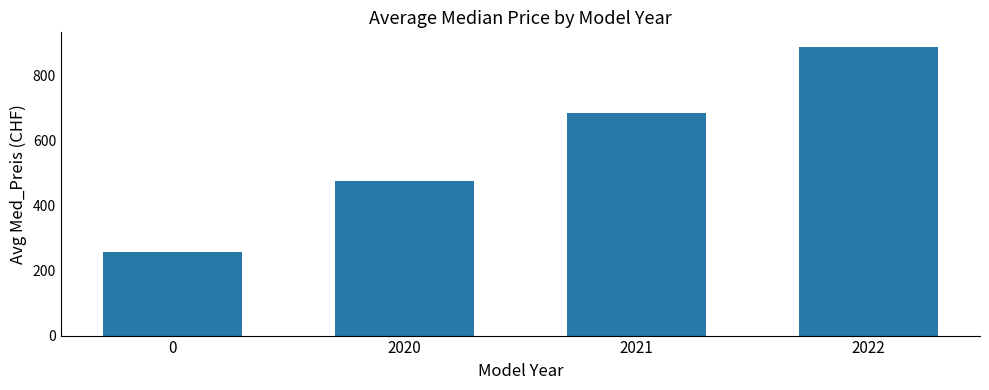

Count the number of data series in this chart.

1